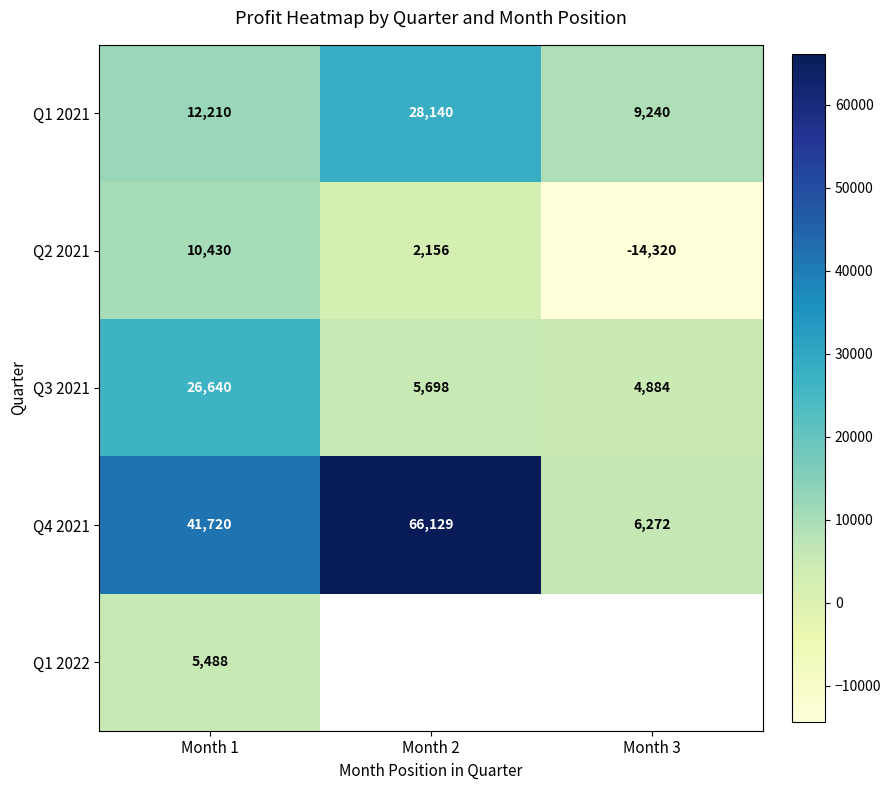

The Q3 2021 series shows 5698 at Month 2. True or false?

True